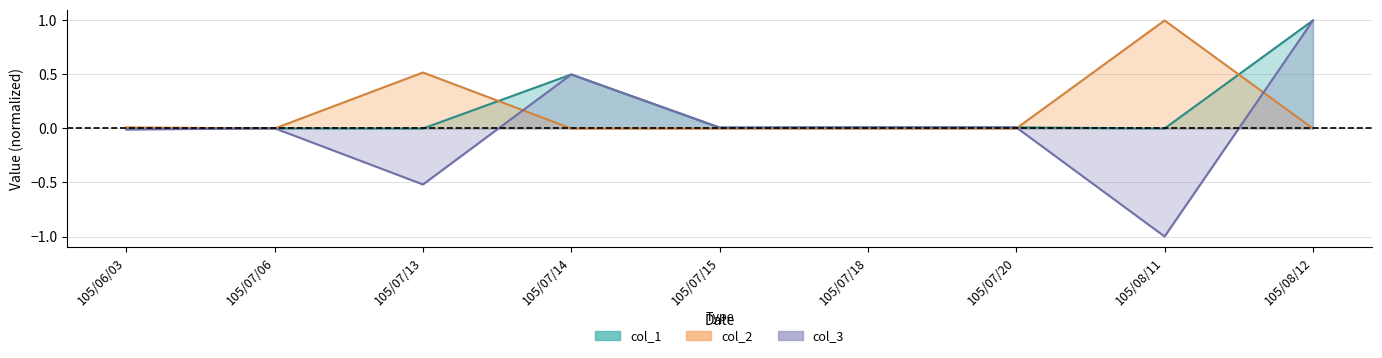

True or false: col_1 and col_3 intersect in this chart.

False